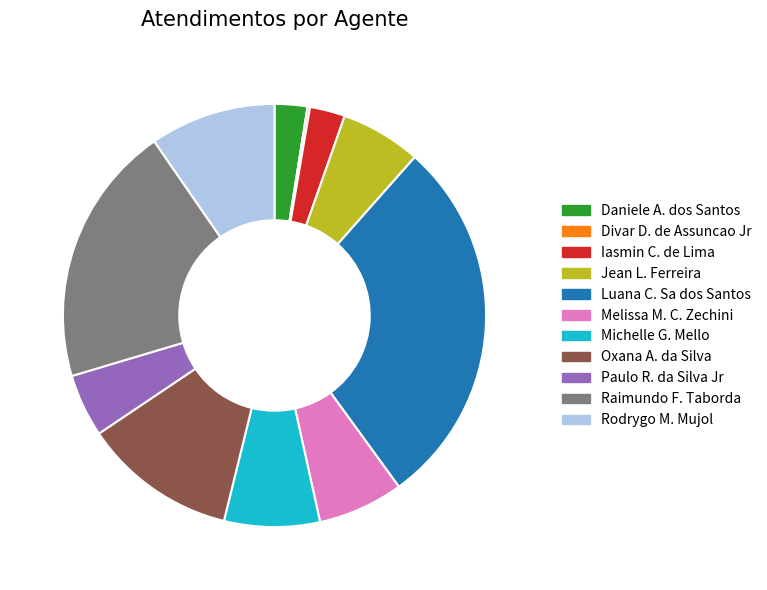

Is there any slice that represents more than half of the pie?

No